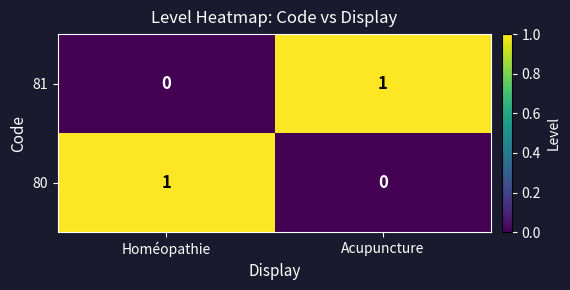

How many data points does each series have?

2